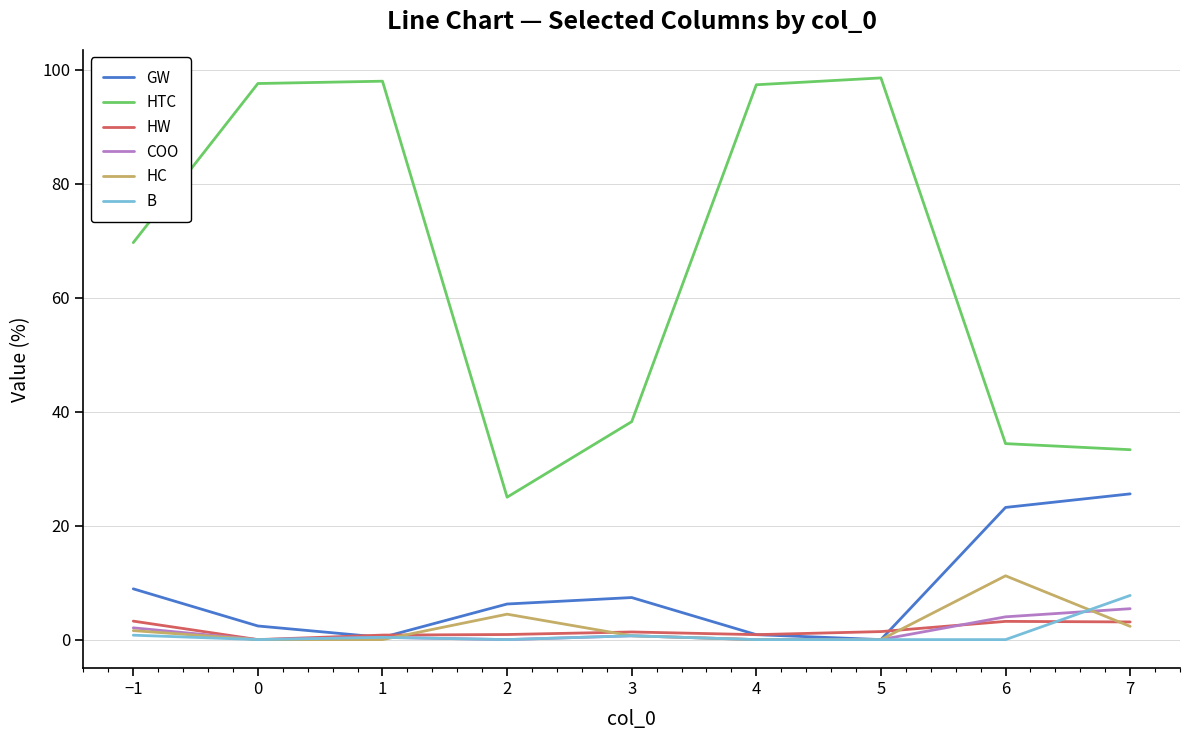

True or false: GW has a value of 4.7 at −1.

False